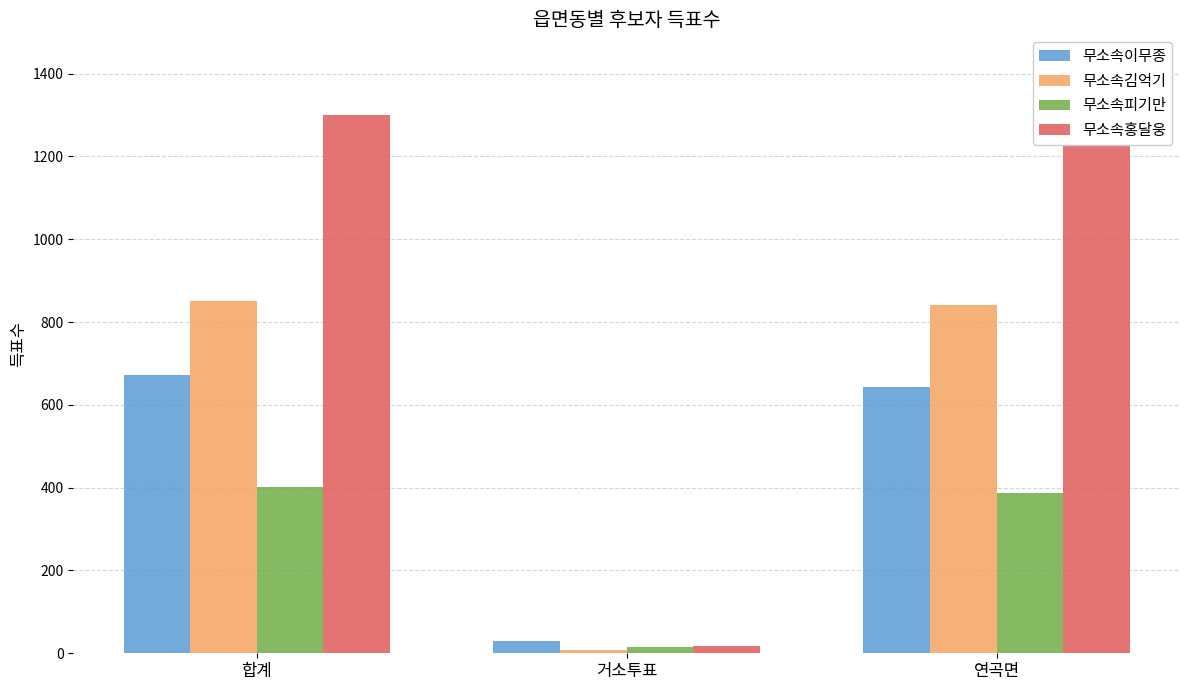

Reading right to left, extract all data points from this chart.

무소속이무종: 연곡면=643	거소투표=29	합계=673
무소속김억기: 연곡면=842	거소투표=9	합계=851
무소속피기만: 연곡면=388	거소투표=14	합계=402
무소속홍달웅: 연곡면=1283	거소투표=17	합계=1300